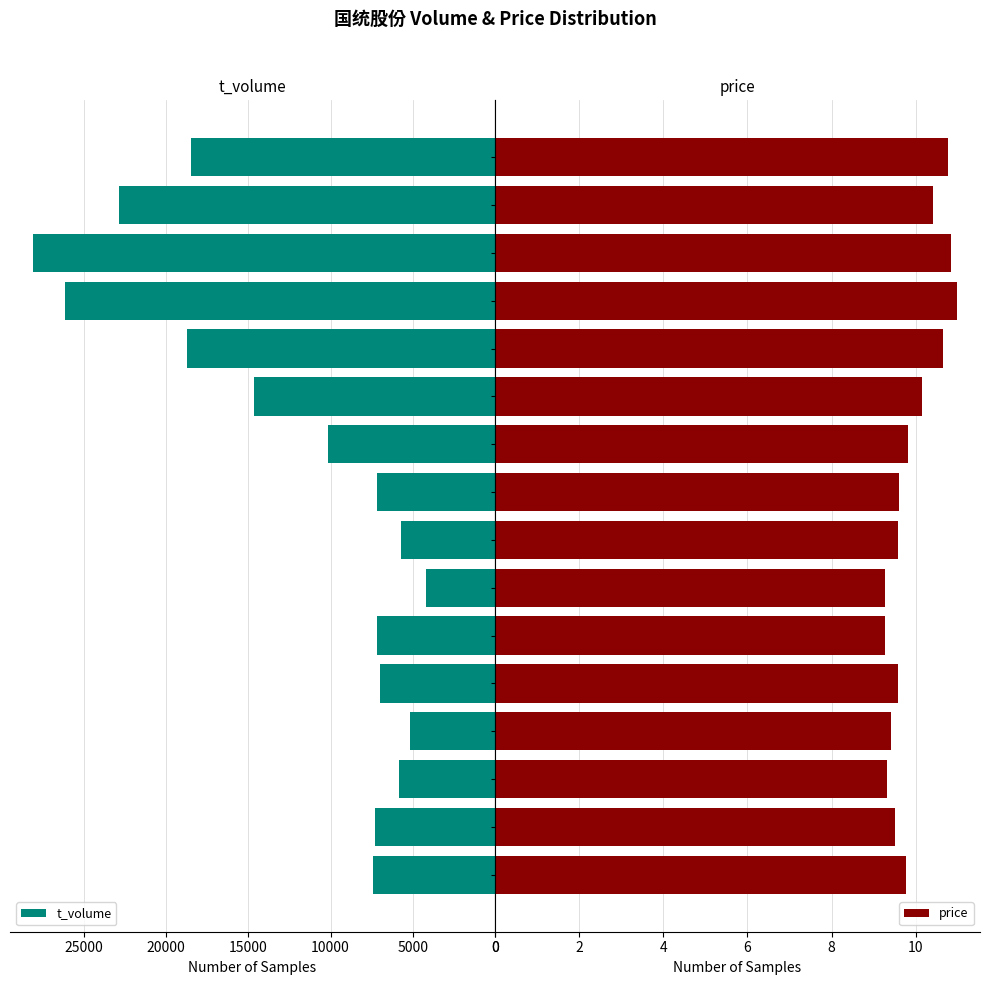

What is the sum of all price values?

158.9